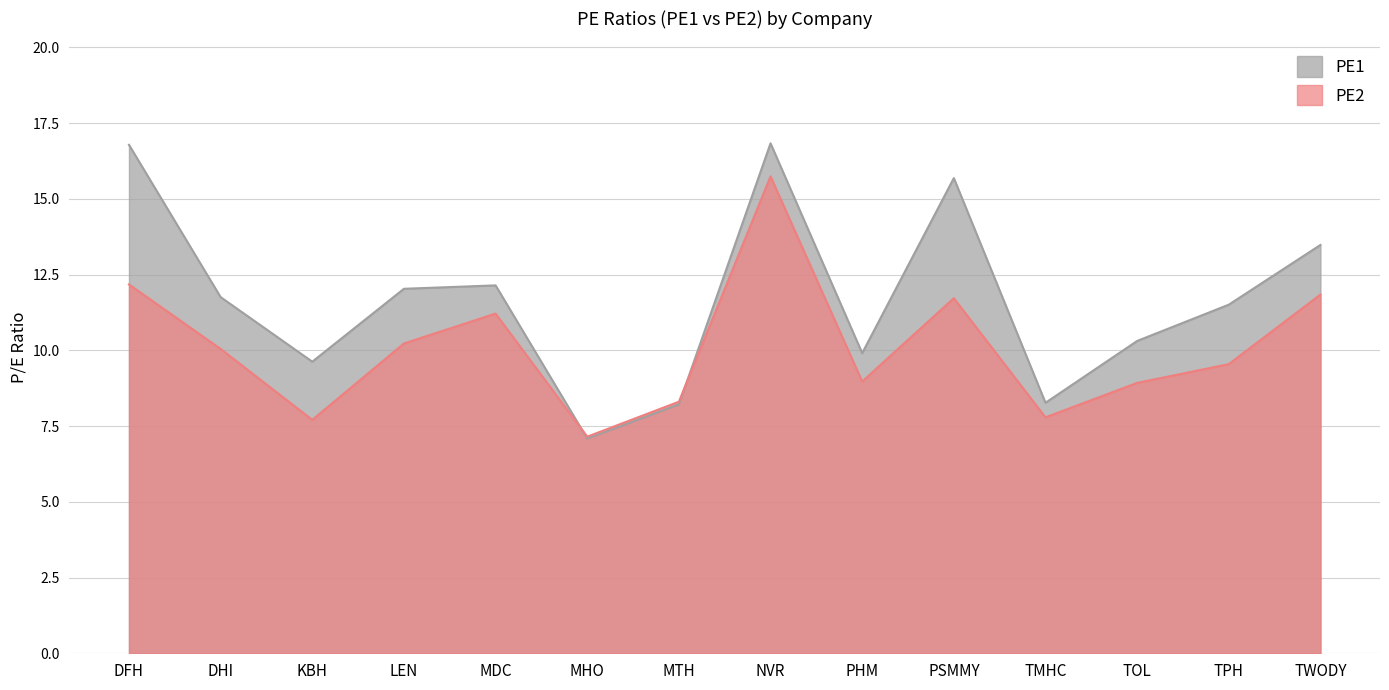

At how many categories does at least one series exceed 12?

6